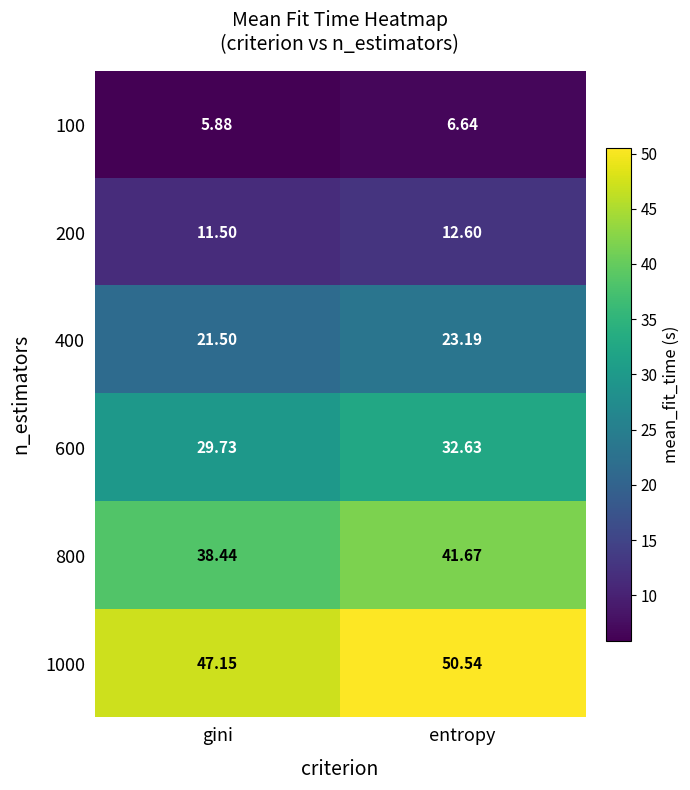

Which series has the largest range (max minus min)?

1000